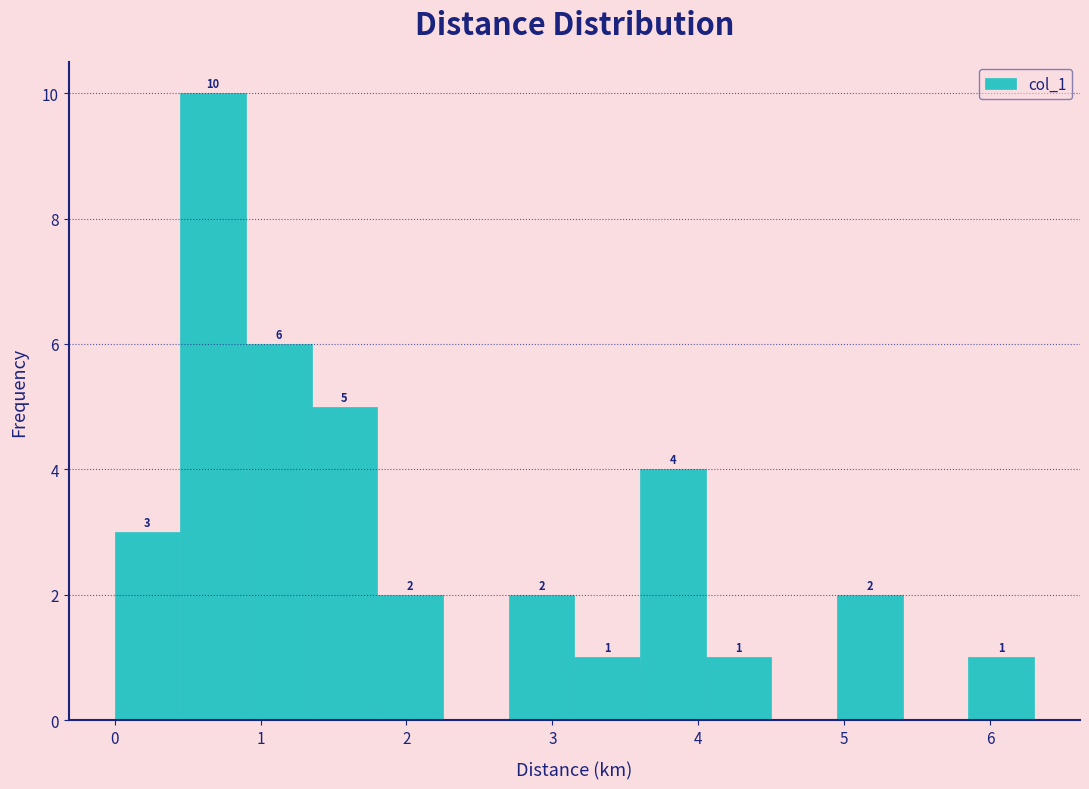

Which range on the x-axis has the tallest bar?

0.45 to 0.90